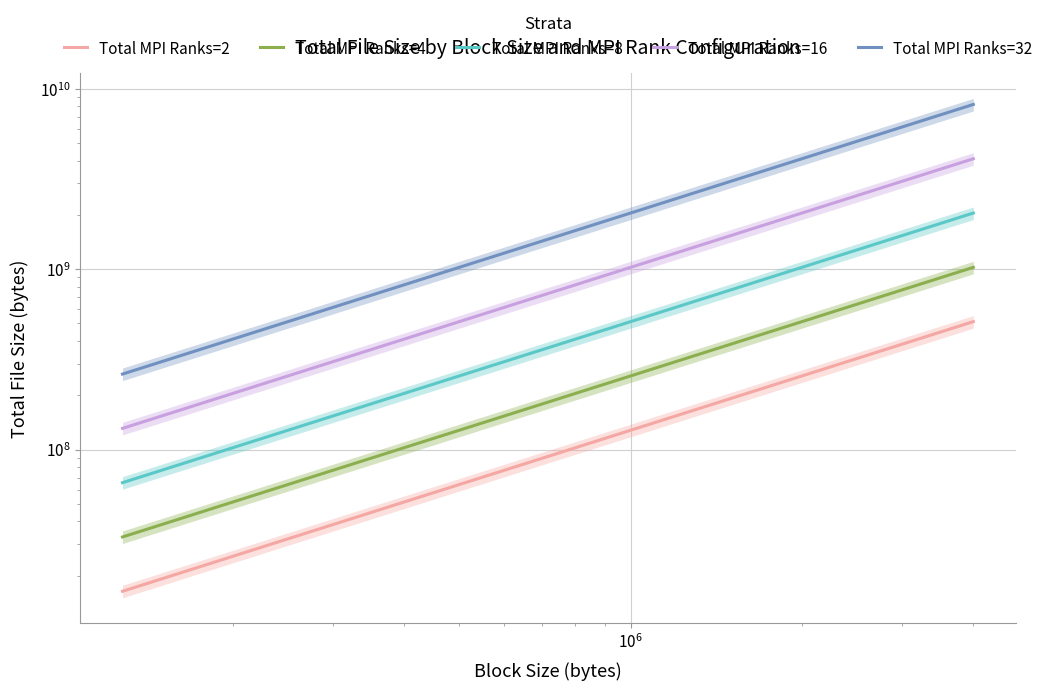

Reading right to left, what are all the values shown in this chart?

Total MPI Ranks=2: 512000000	256000000	128000000	65536000	32768000	16384000
Total MPI Ranks=4: 1024000000	512000000	256000000	131072000	65536000	32768000
Total MPI Ranks=8: 2048000000	1024000000	512000000	262144000	131072000	65536000
Total MPI Ranks=16: 4096000000	2048000000	1024000000	524288000	262144000	131072000
Total MPI Ranks=32: 8192000000	4096000000	2048000000	1048576000	524288000	262144000